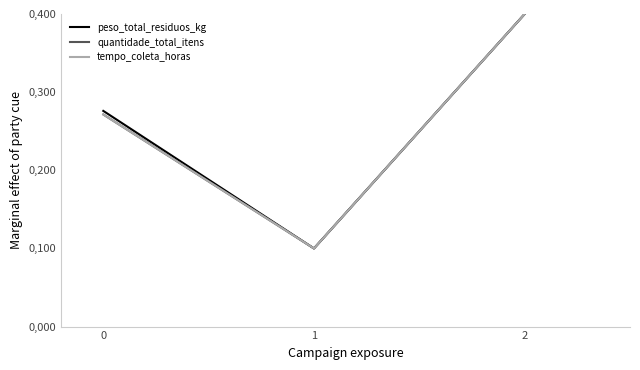

What is the average value of the tempo_coleta_horas series?

0.3